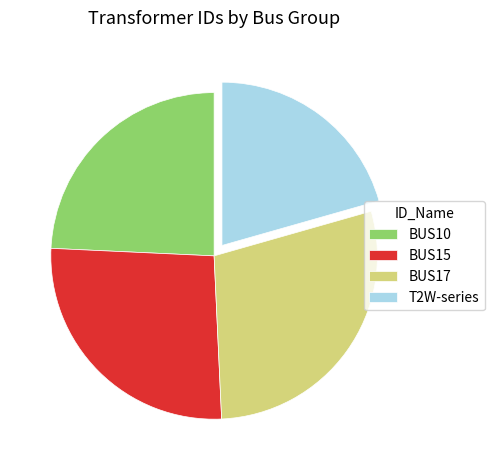

Is it true that BUS17 is 29% of the pie?

True